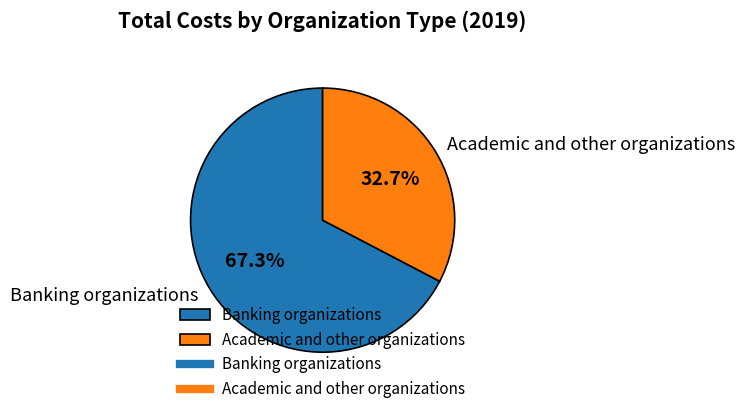

True or false: Academic and other organizations accounts for 33% of the total.

True